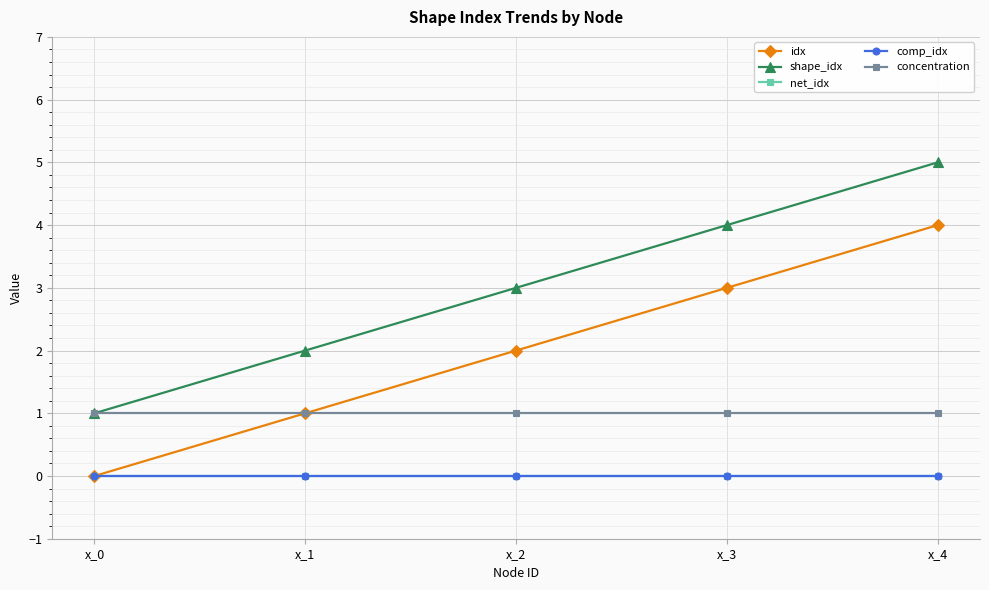

At which label does net_idx reach its minimum?

x_0